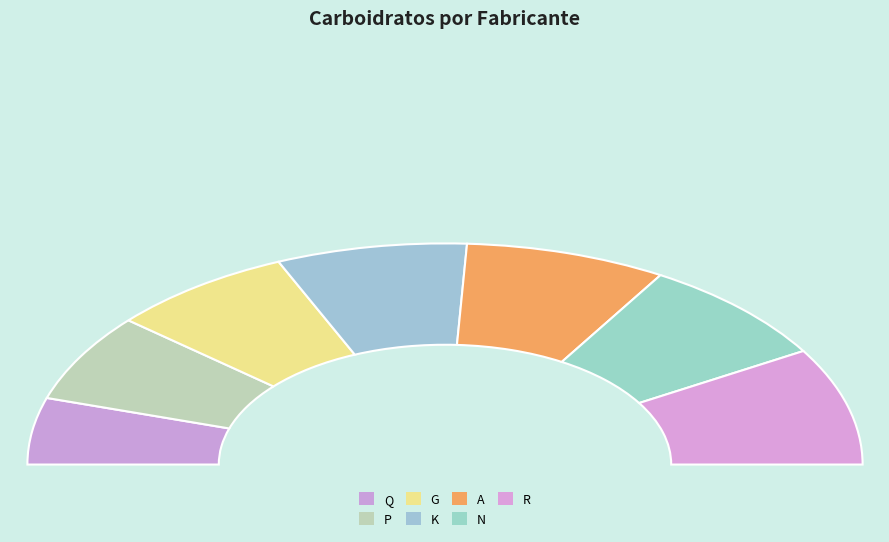

What is the change in value from Q to R?

+7.6